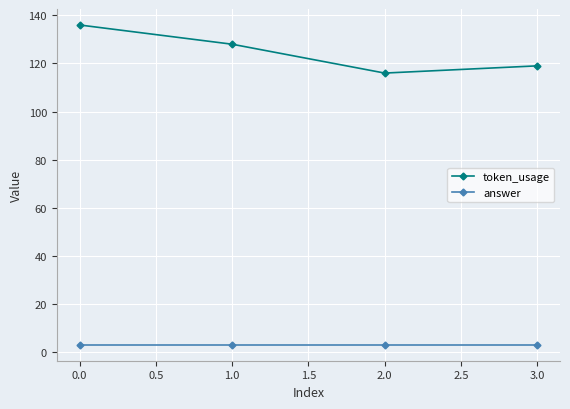

Reading right to left, what are all the values shown in this chart?

token_usage: 119	116	128	136
answer: 3	3	3	3